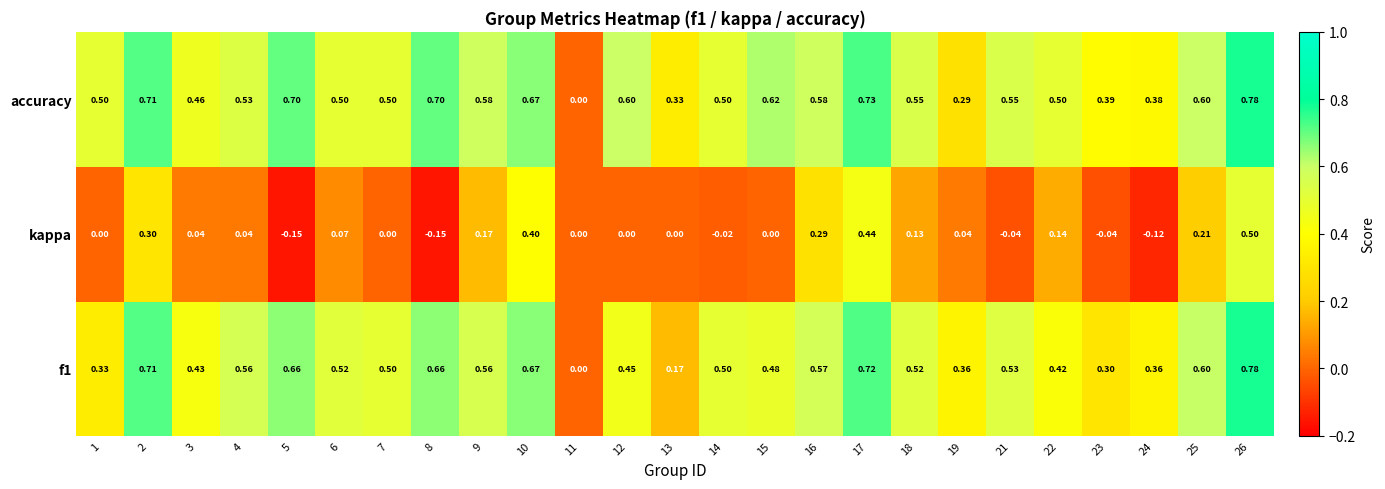

Is the value of f1 at 21 greater than the value of accuracy at 18?

No